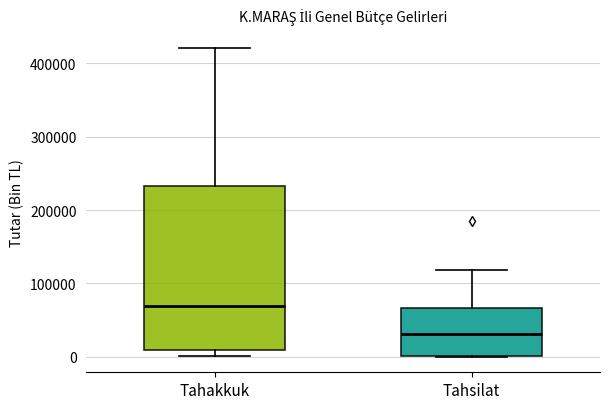

Where does the median line of the box for Tahsilat sit on the y-axis? The values are not printed on the chart, so give them approximately, as read against the axis.

30000